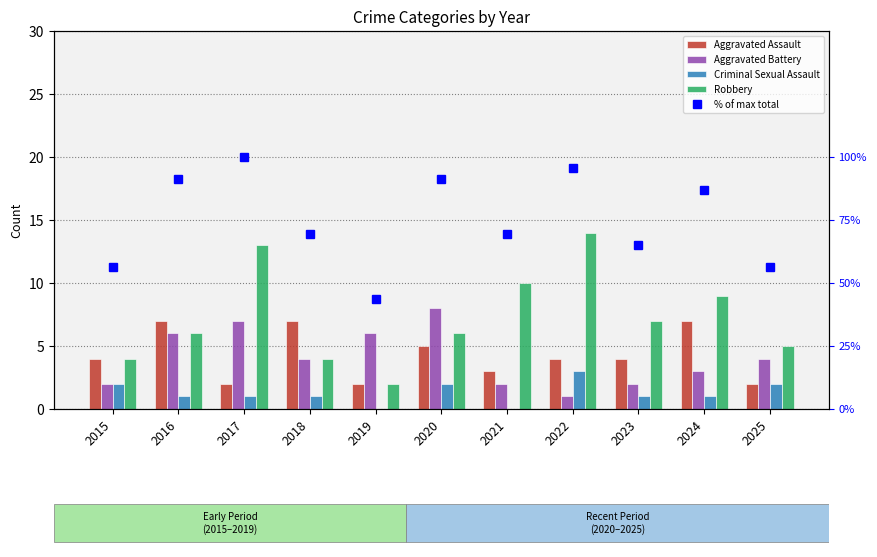

How many categories are shown in the chart?

11